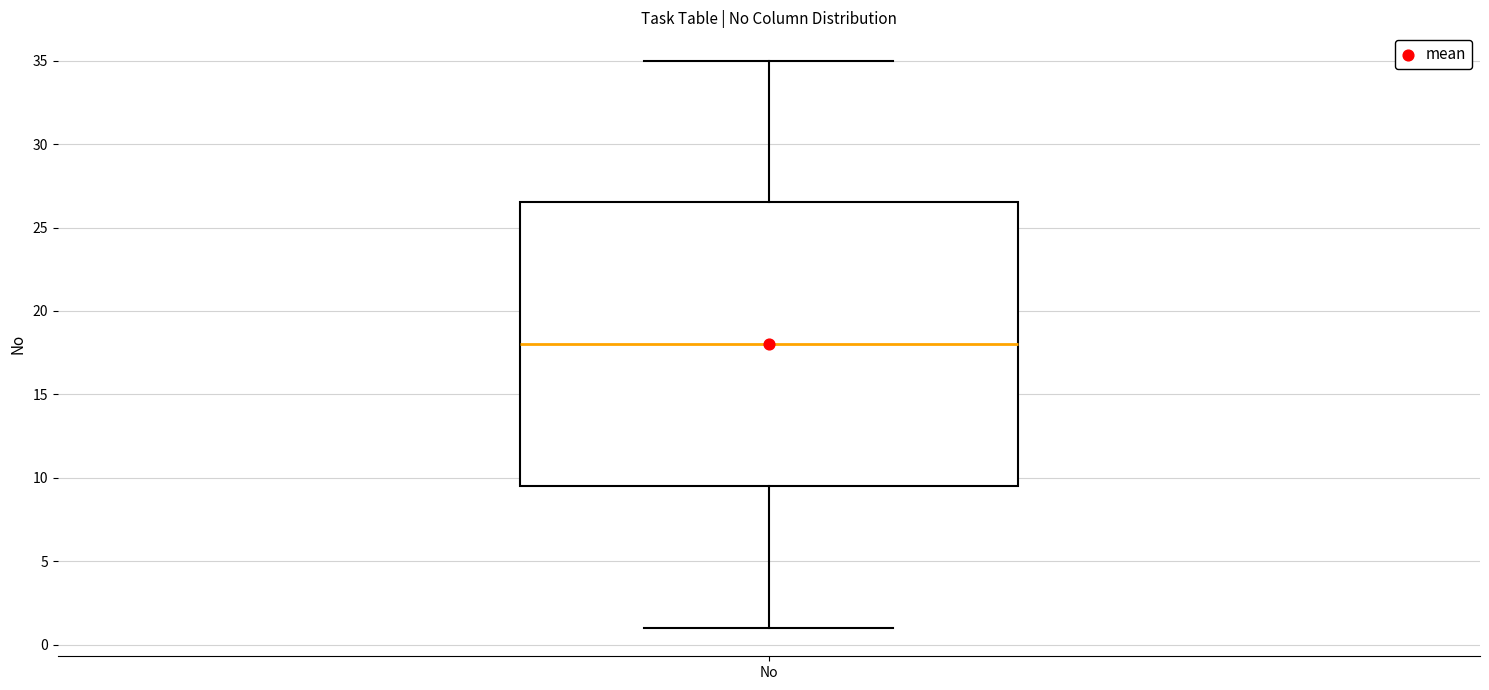

Where is the lower edge of the box for No on the y-axis? The values are not printed on the chart, so give them approximately, as read against the axis.

9.5